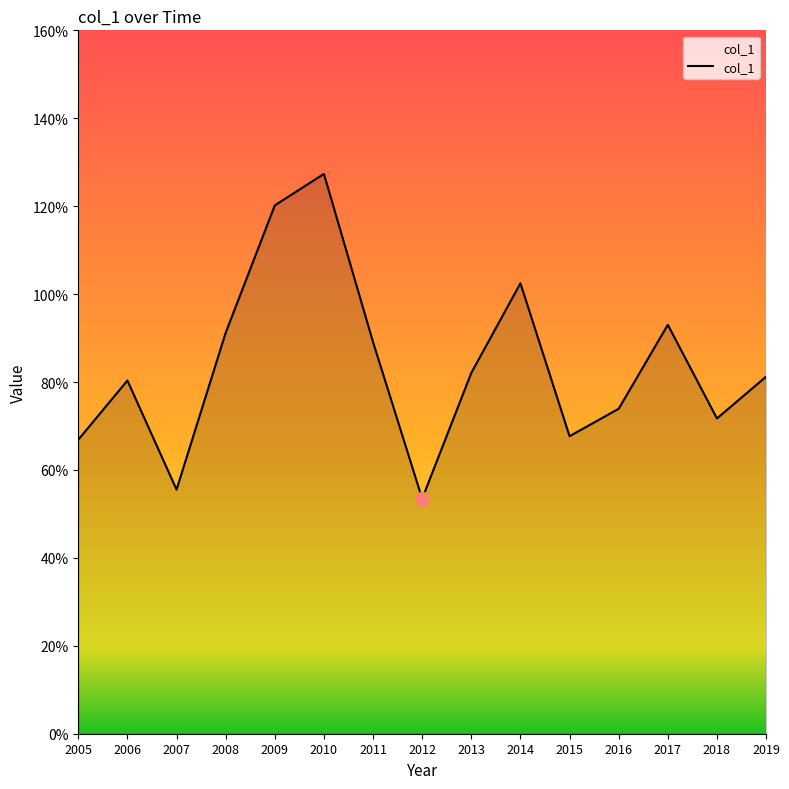

Rank the categories by value from highest to lowest.

2010, 2009, 2014, 2017, 2008, 2011, 2013, 2019, 2006, 2016, 2018, 2015, 2005, 2007, 2012